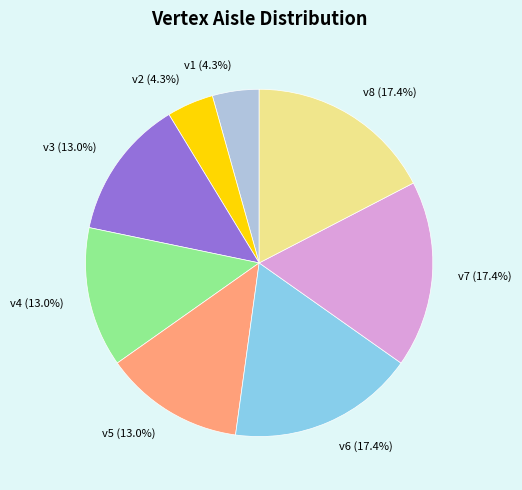

To the nearest percent, what is the difference between the largest and smallest slice percentages?

13%